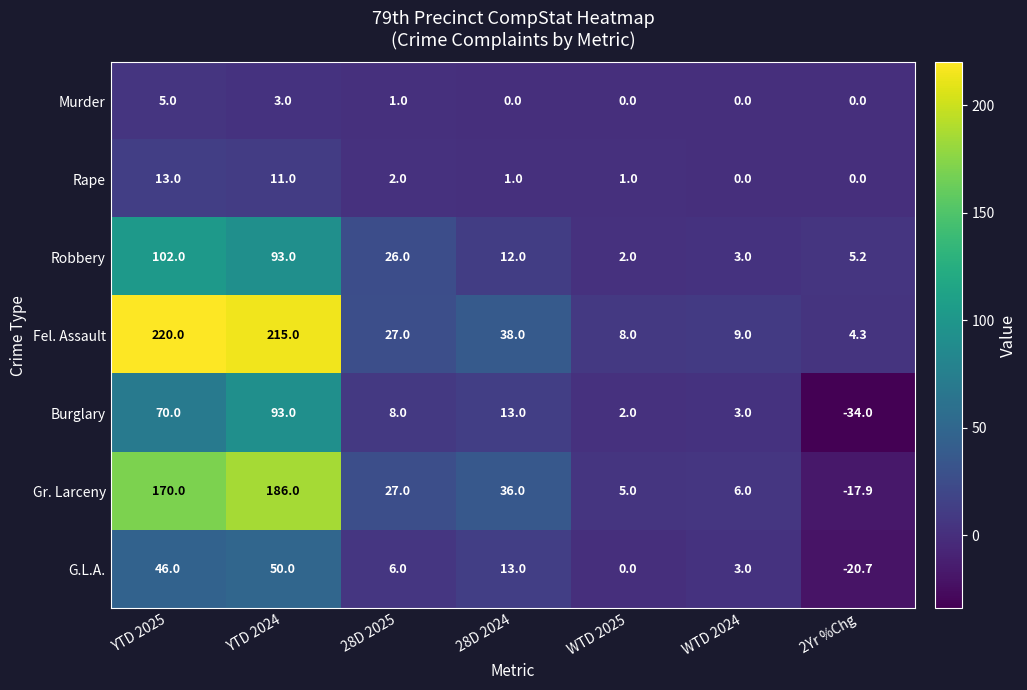

The G.L.A. series shows 3.0 at WTD 2024. True or false?

True